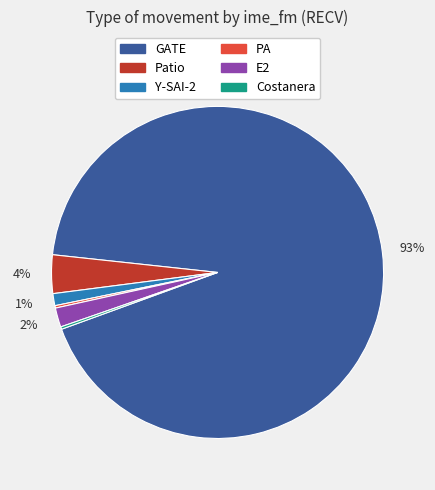

Is there any slice that represents more than half of the pie?

Yes